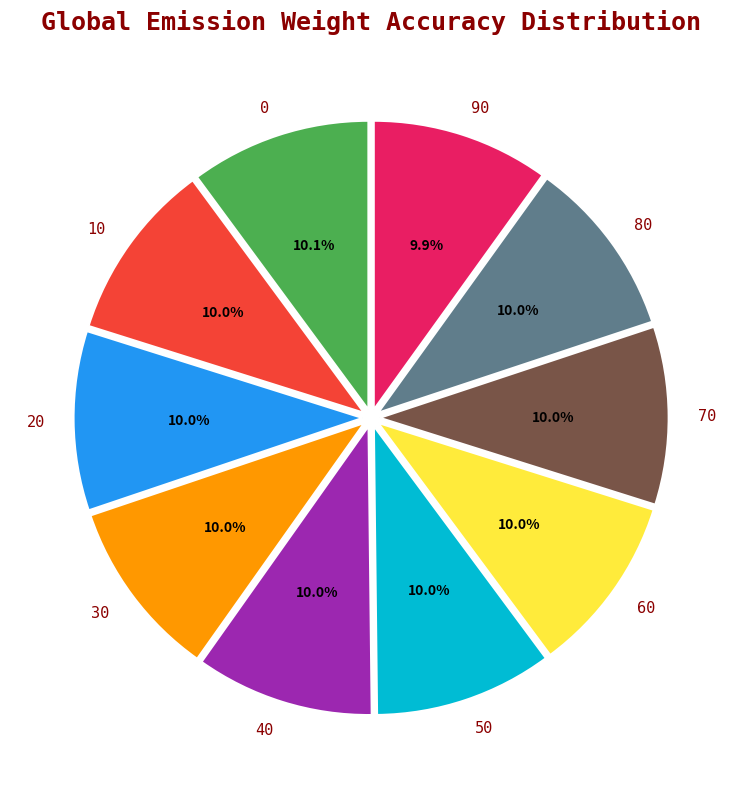

To the nearest percent, what portion does 10 represent?

10%